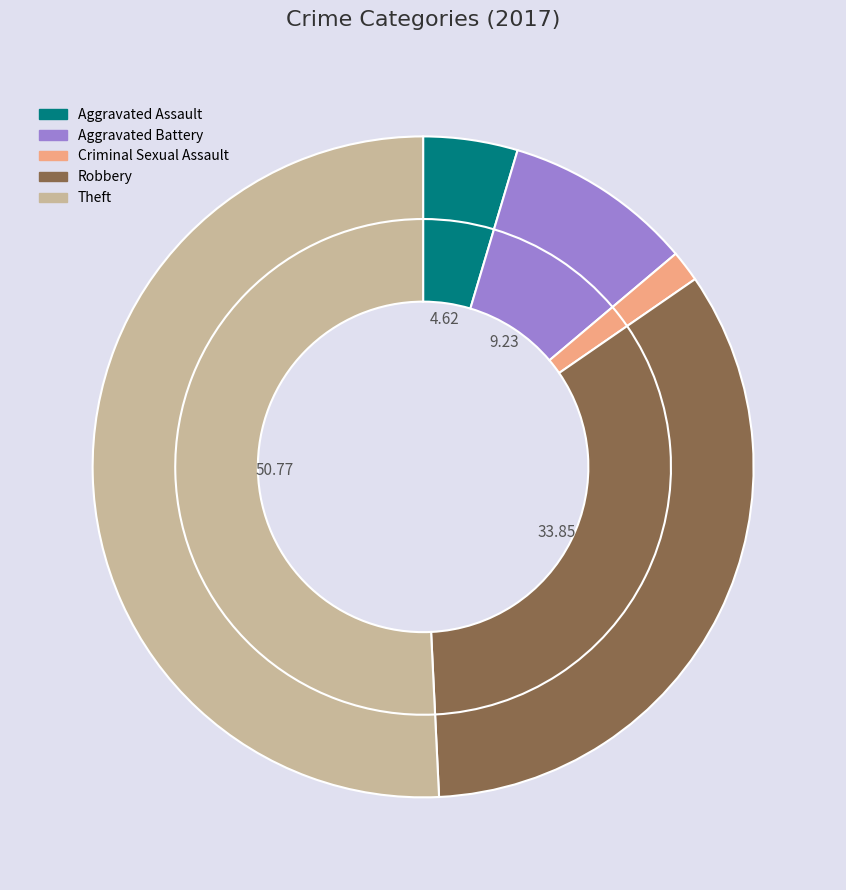

Which slice represents more than half of the pie?

Theft